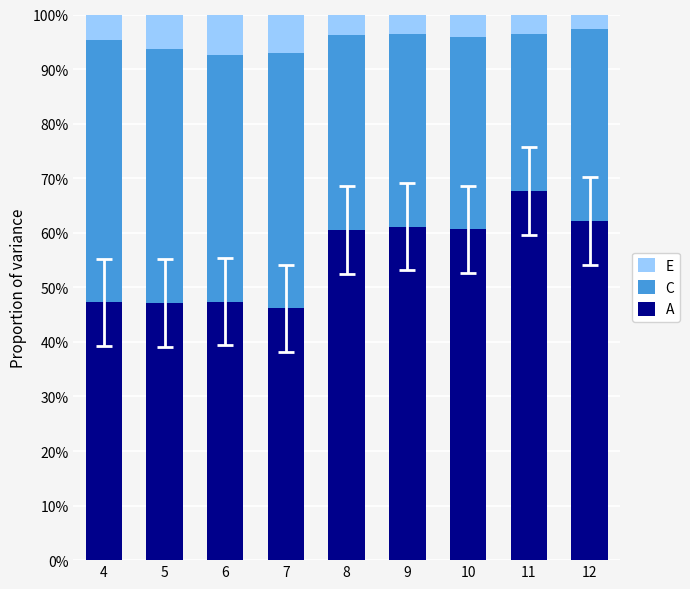

What is the maximum value for A?

67.7